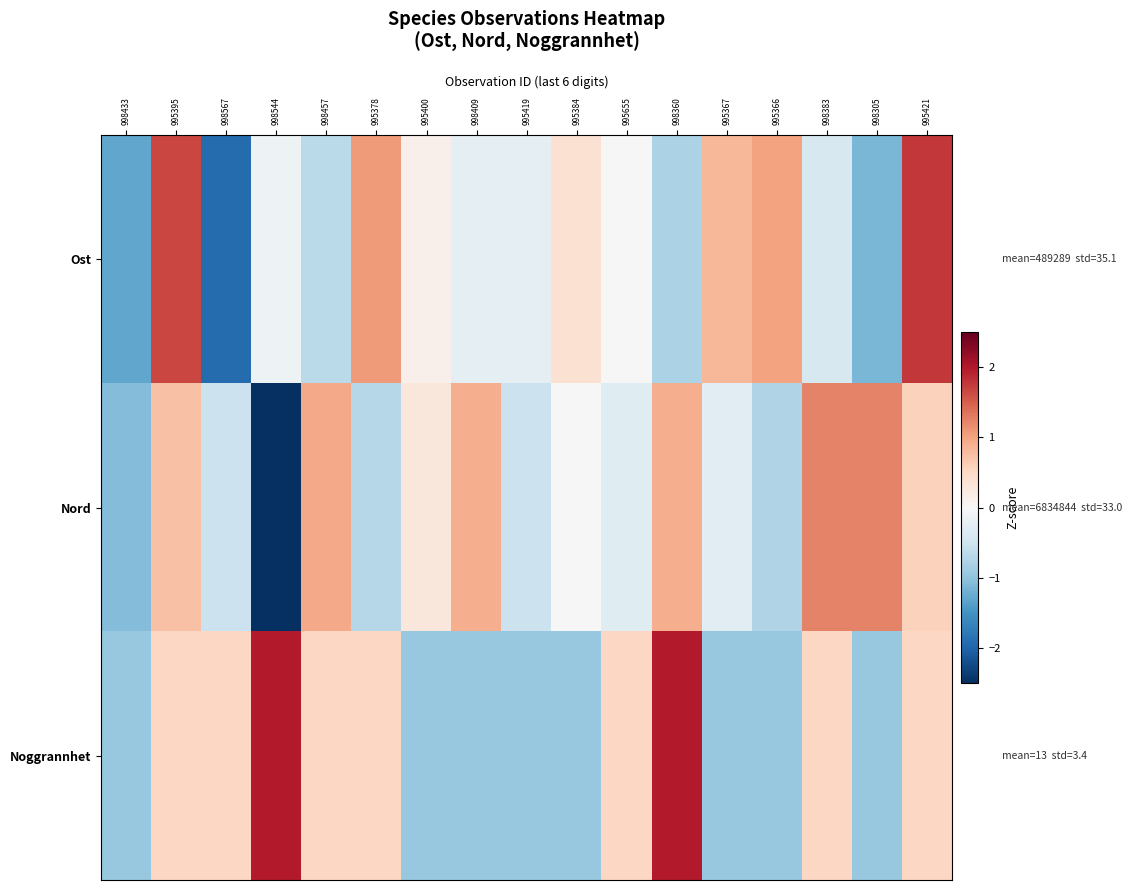

Reading right to left, transcribe all the data shown in this chart.

Ost: 995421=1.8	998305=-1.1	998383=-0.4	995366=1.0	995367=0.8	998360=-0.8	995655=0.0	995384=0.4	995419=-0.3	998409=-0.2	995400=0.1	995378=1.1	998457=-0.7	998544=-0.1	998567=-1.9	995395=1.7	998433=-1.3
Nord: 995421=0.6	998305=1.2	998383=1.2	995366=-0.7	995367=-0.3	998360=0.9	995655=-0.3	995384=0.0	995419=-0.5	998409=0.9	995400=0.3	995378=-0.7	998457=0.9	998544=-2.7	998567=-0.5	995395=0.7	998433=-1.1
Noggrannhet: 995421=0.5	998305=-1.0	998383=0.5	995366=-1.0	995367=-1.0	998360=2.0	995655=0.5	995384=-1.0	995419=-1.0	998409=-1.0	995400=-1.0	995378=0.5	998457=0.5	998544=2.0	998567=0.5	995395=0.5	998433=-1.0